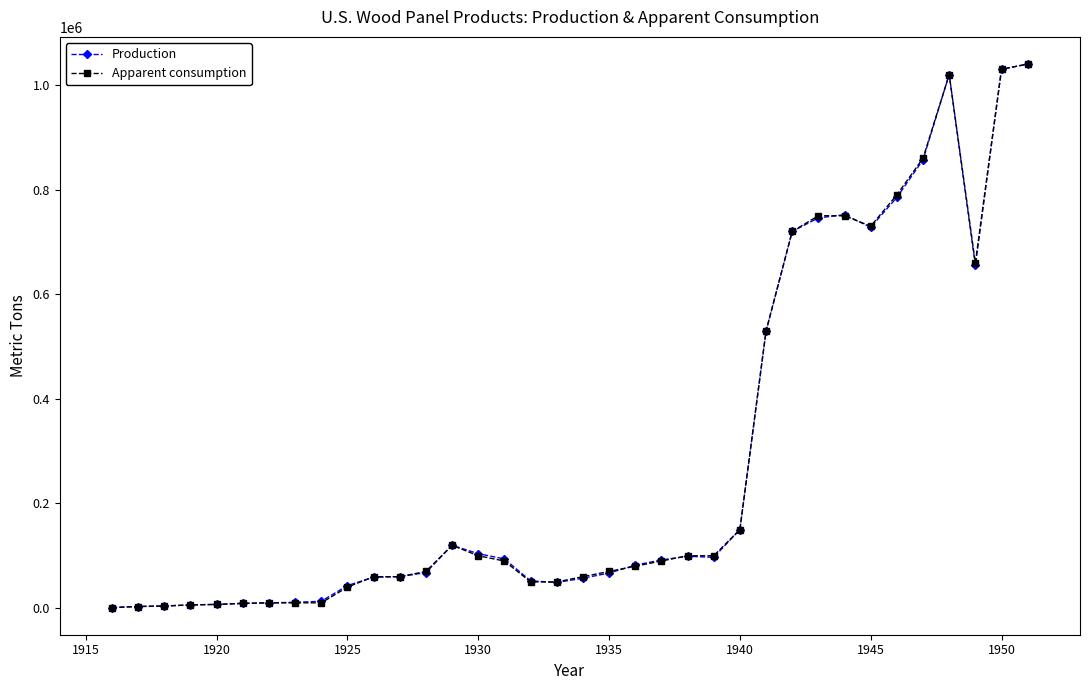

What is the maximum value shown in the chart?

1040000